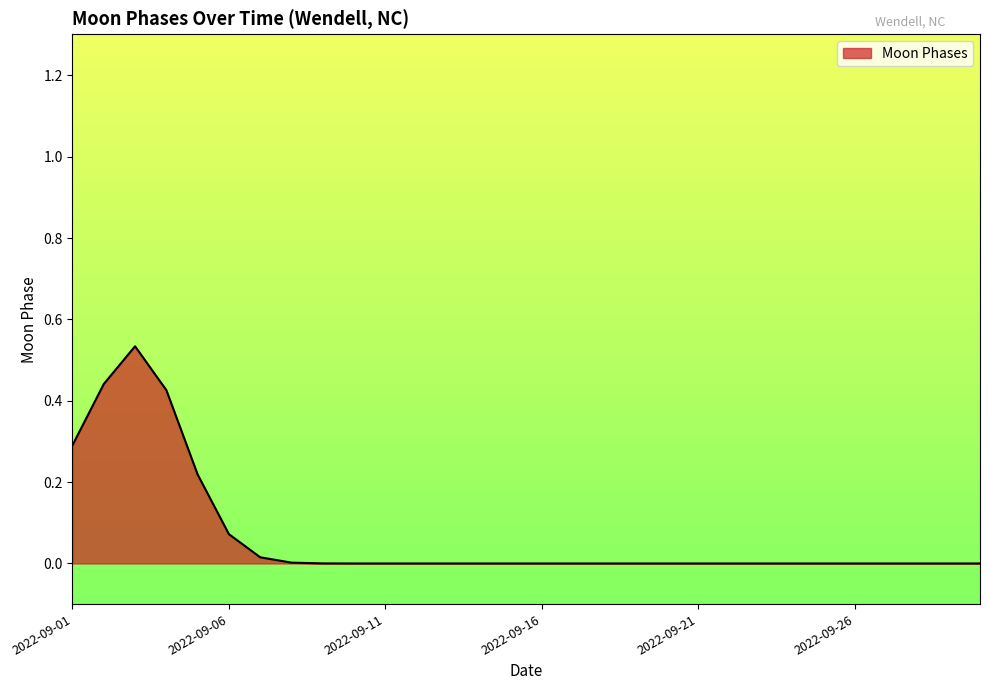

True or false: the data shows 0.3 at 2022-09-16.

False